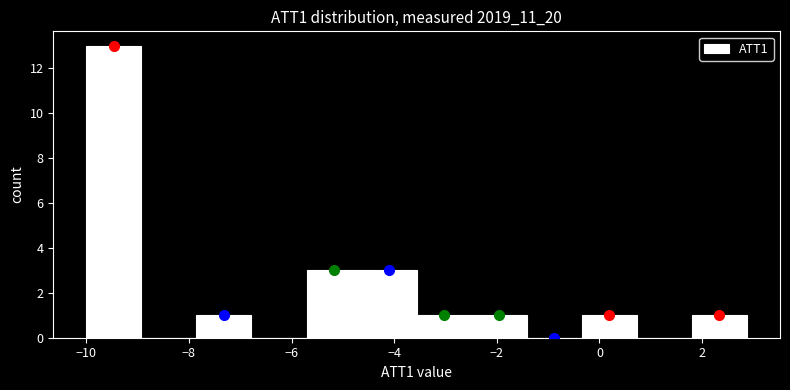

Which range on the x-axis has the tallest bar?

-10.0 to -9.0